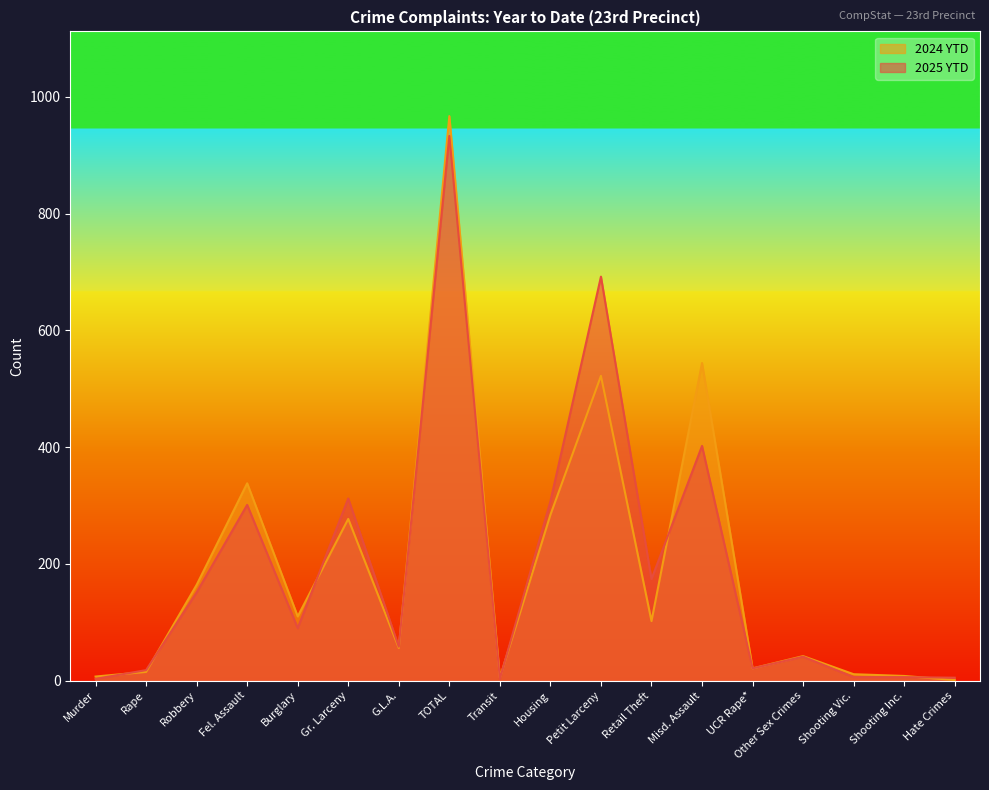

What is the difference between the highest and lowest values at G.L.A.?

2